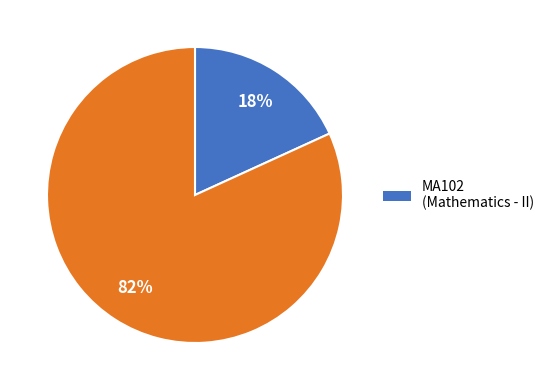

To the nearest percent, what is the difference between the largest and smallest slice percentages?

64%